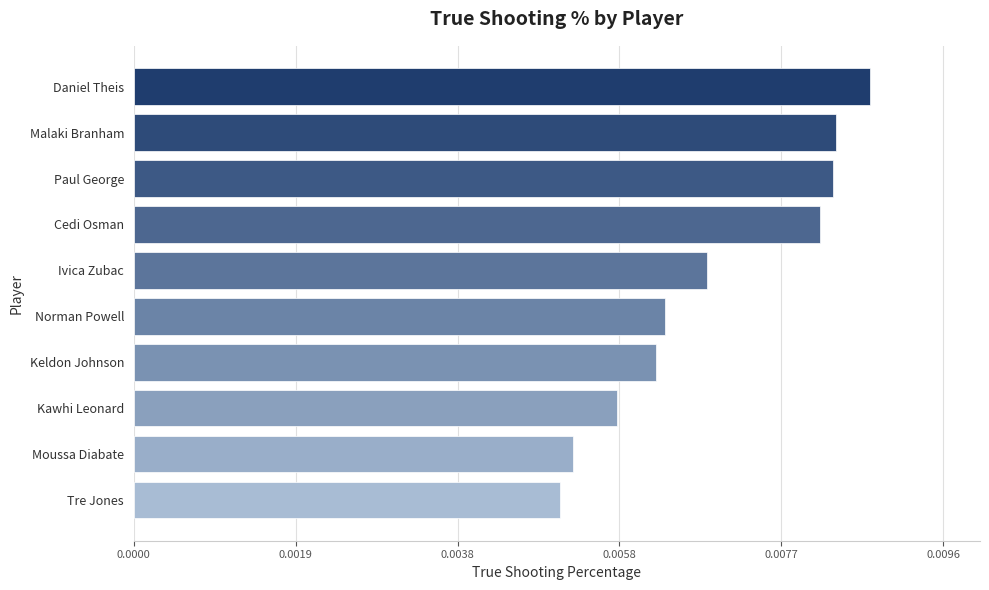

How many bars are there in total?

10